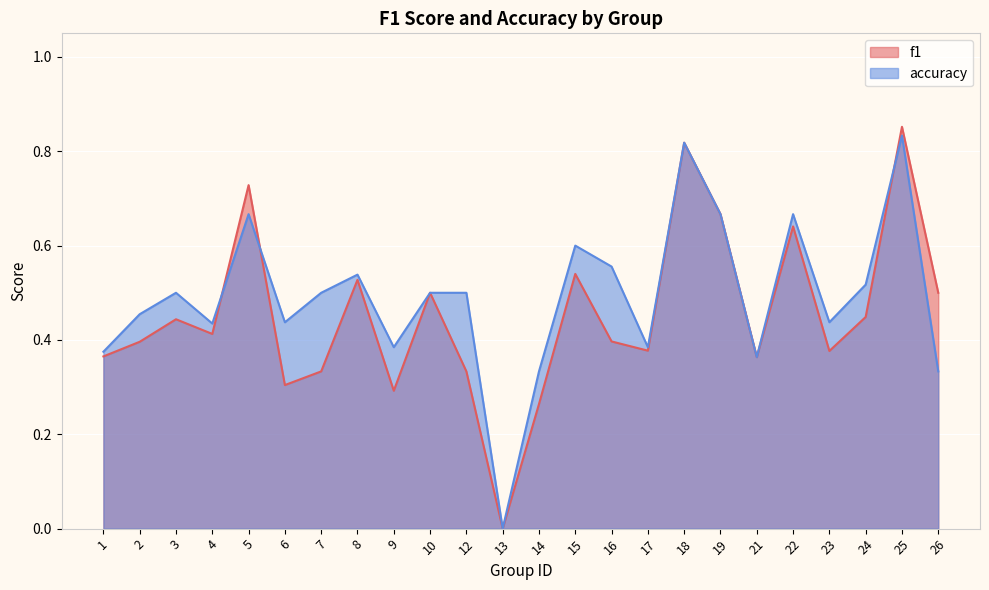

How many intersections are there between accuracy and f1?

3